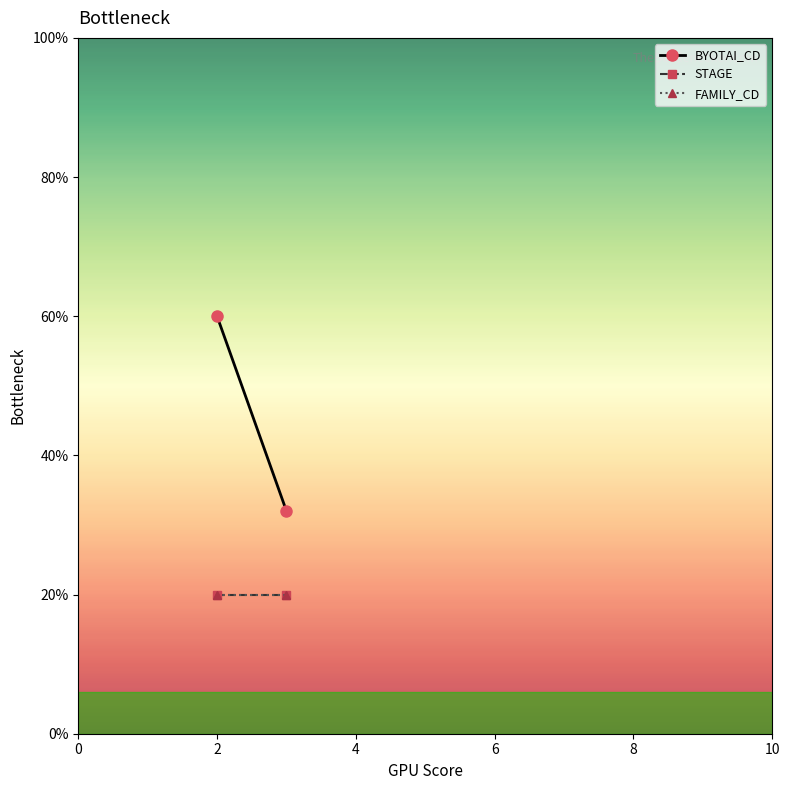

How many data points does each series have?

2